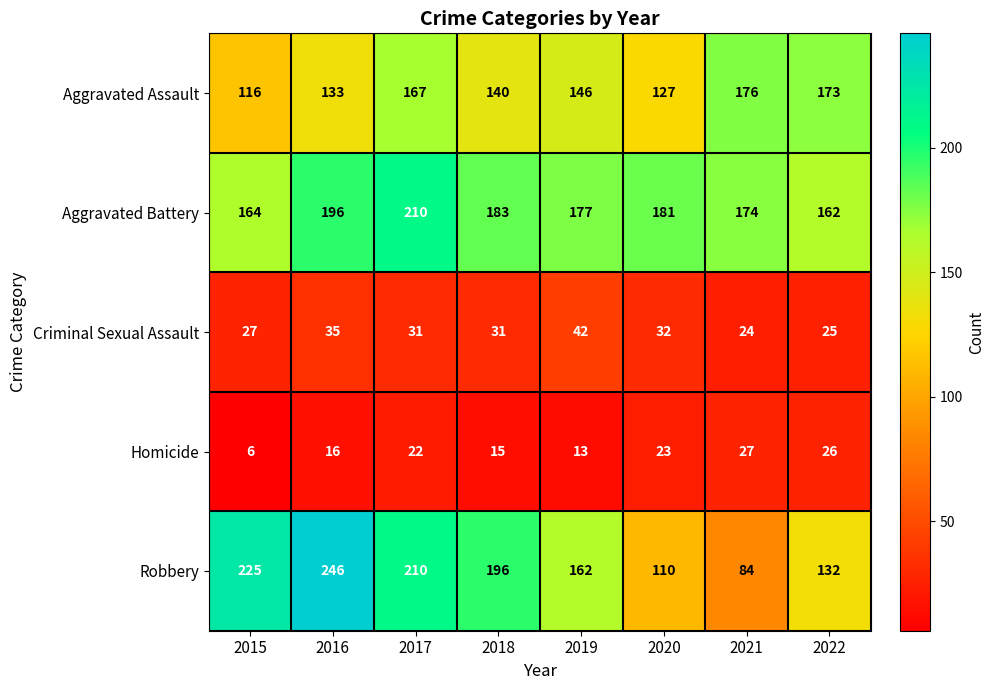

The Criminal Sexual Assault series shows 42 at 2019. True or false?

True